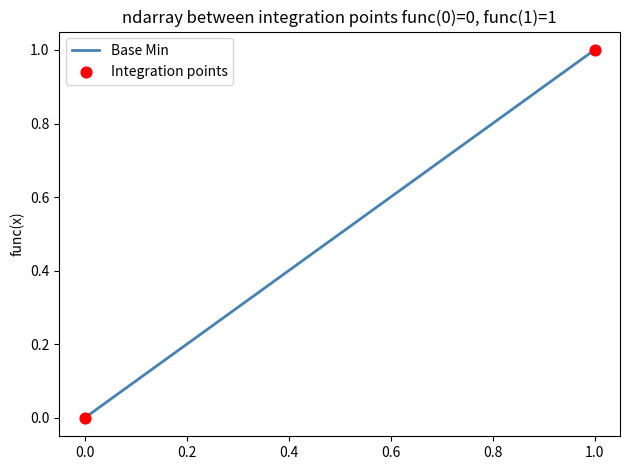

How many lines are shown in the chart?

1